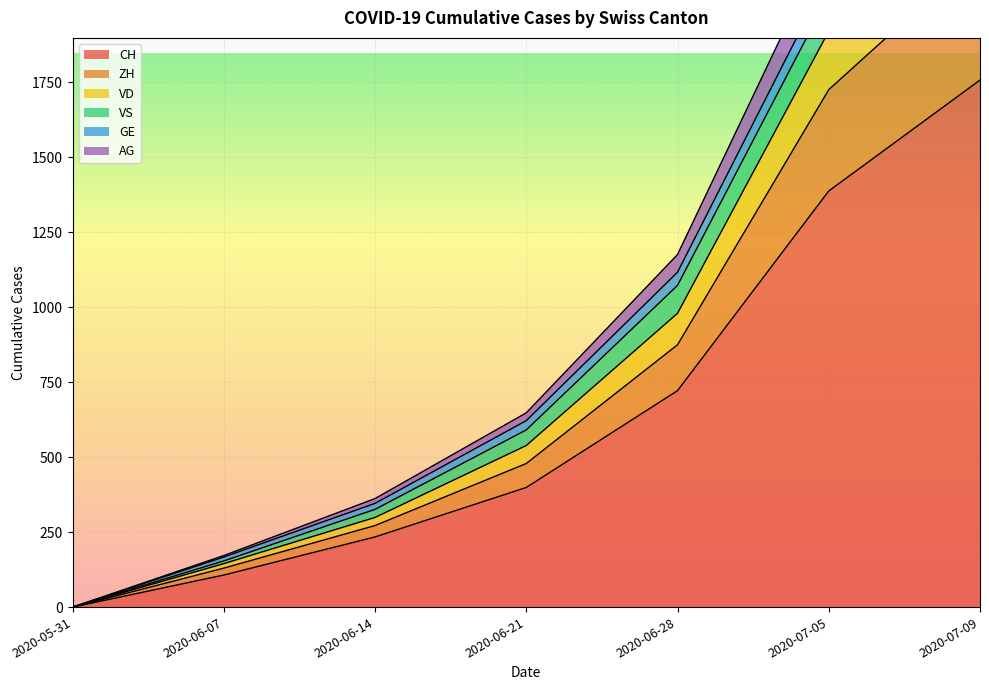

The value of CH at 2020-07-05 is 752. True or false?

False